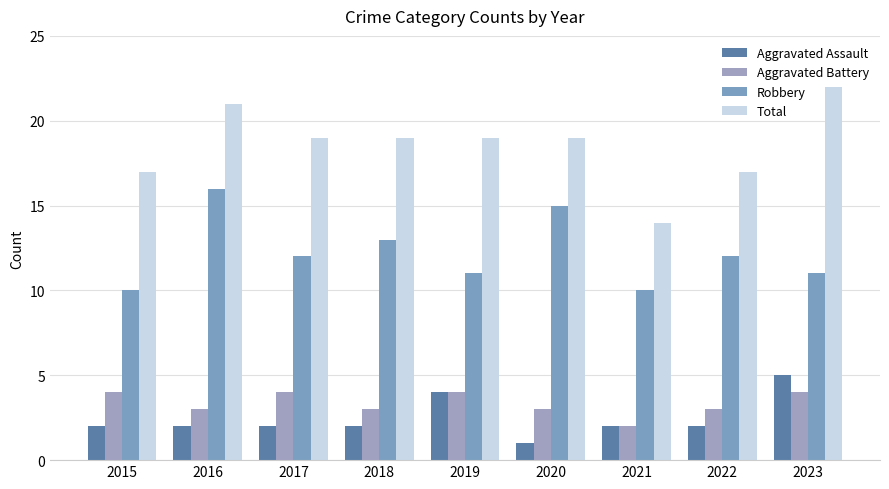

What is the difference between the maximum and minimum values in the Robbery series?

6